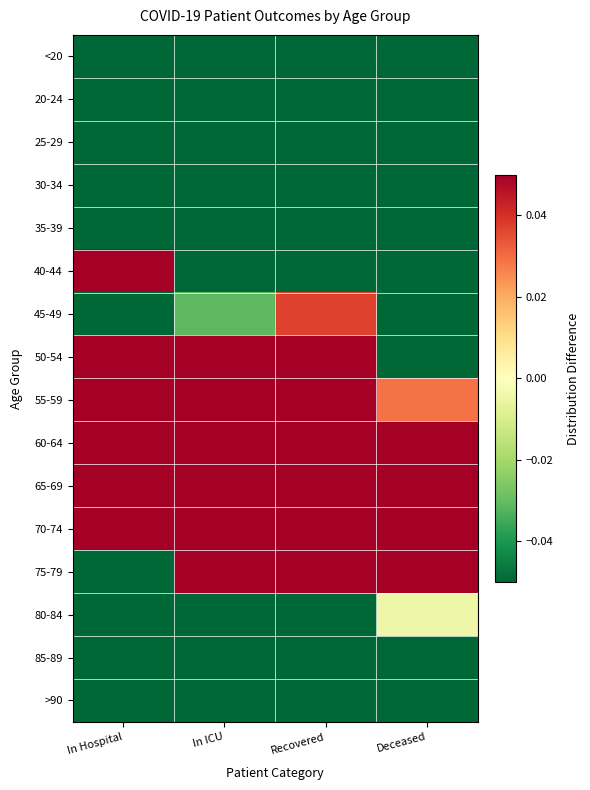

List the series in order of their peak value, lowest first.

>90, <20, 85-89, 20-24, 30-34, 25-29, 35-39, 80-84, 45-49, 40-44, 50-54, 75-79, 55-59, 60-64, 65-69, 70-74